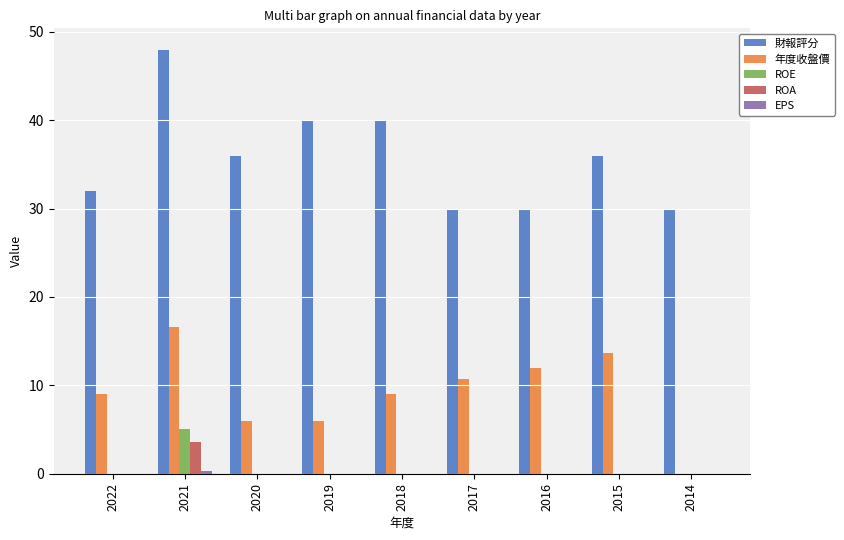

True or false: 財報評分 has a value of 46.6 at 2016.

False